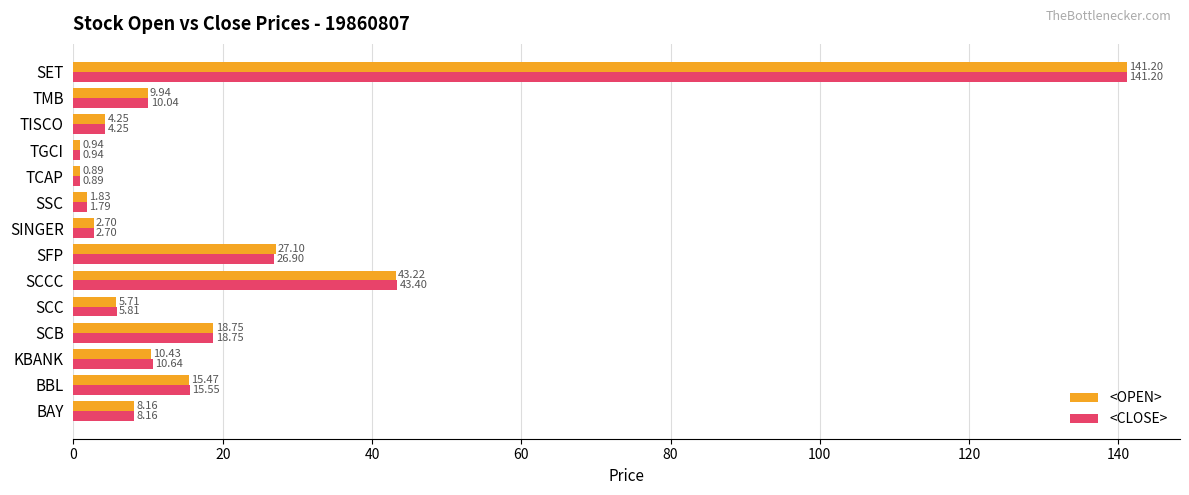

At how many categories does at least one series exceed 121?

1